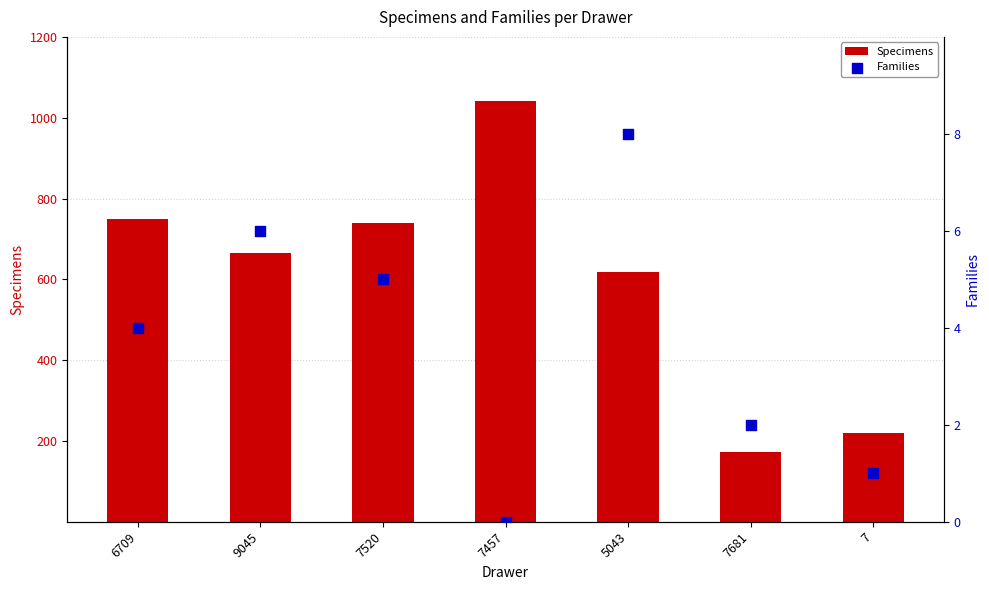

At which category is the sum across all series the highest?

7457